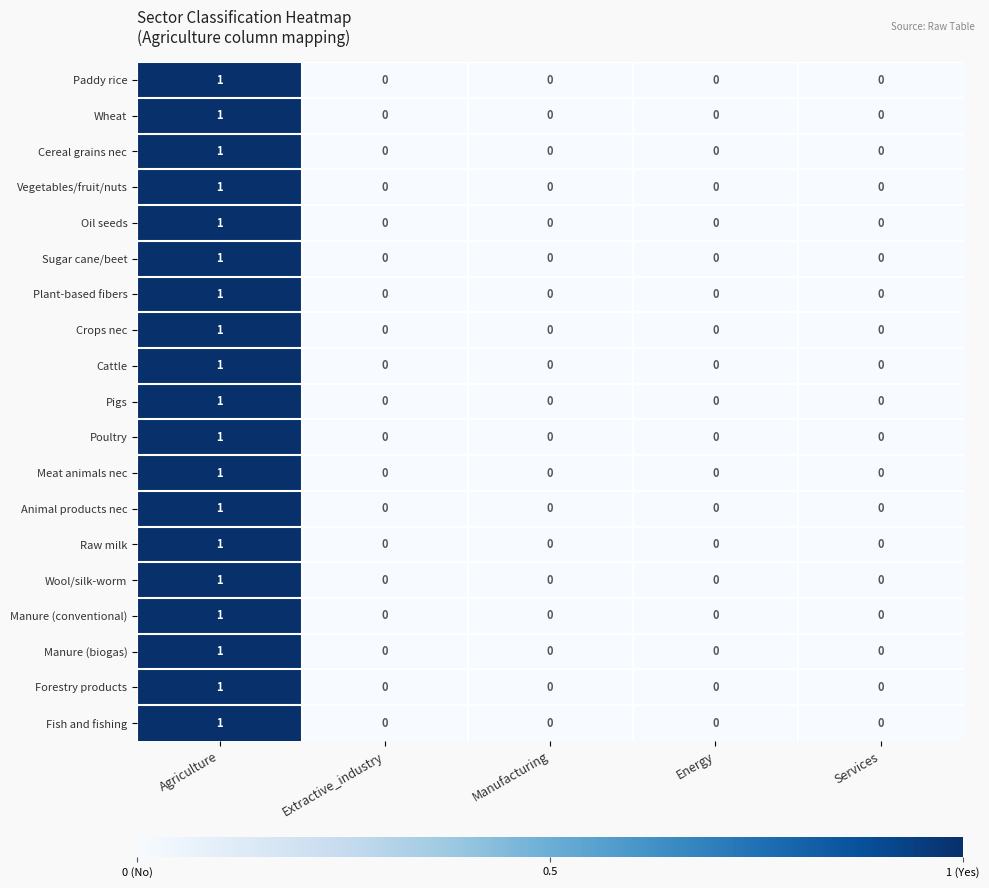

At which label does Cereal grains nec reach its peak?

Agriculture